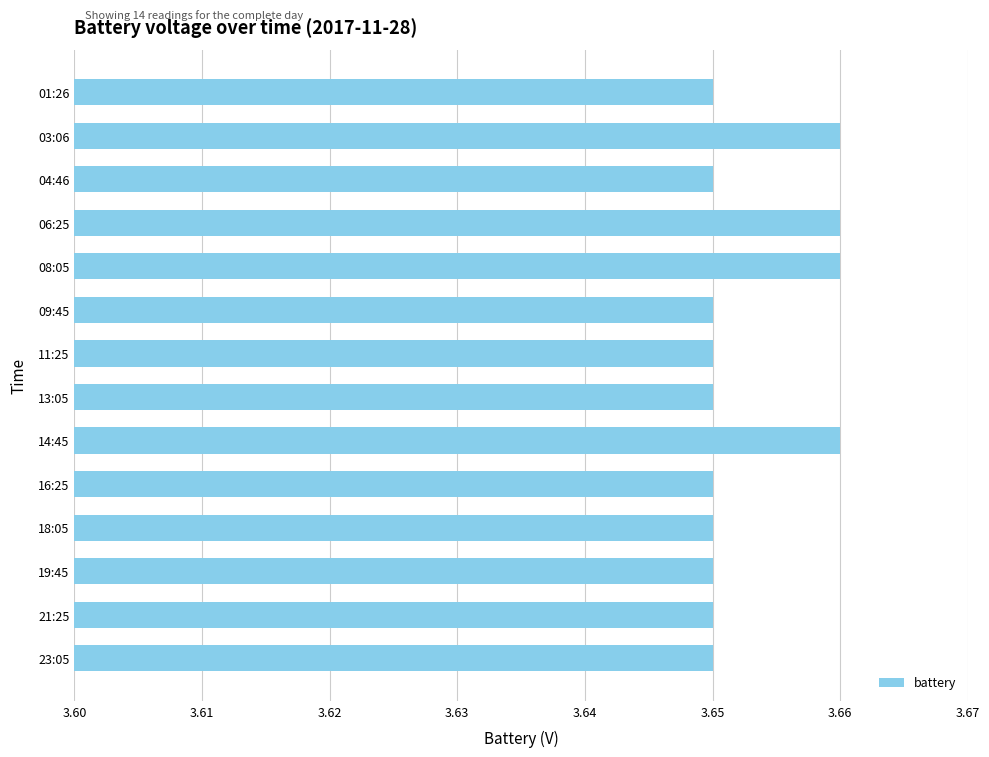

What is the label of the 6th bar from the top?

09:45